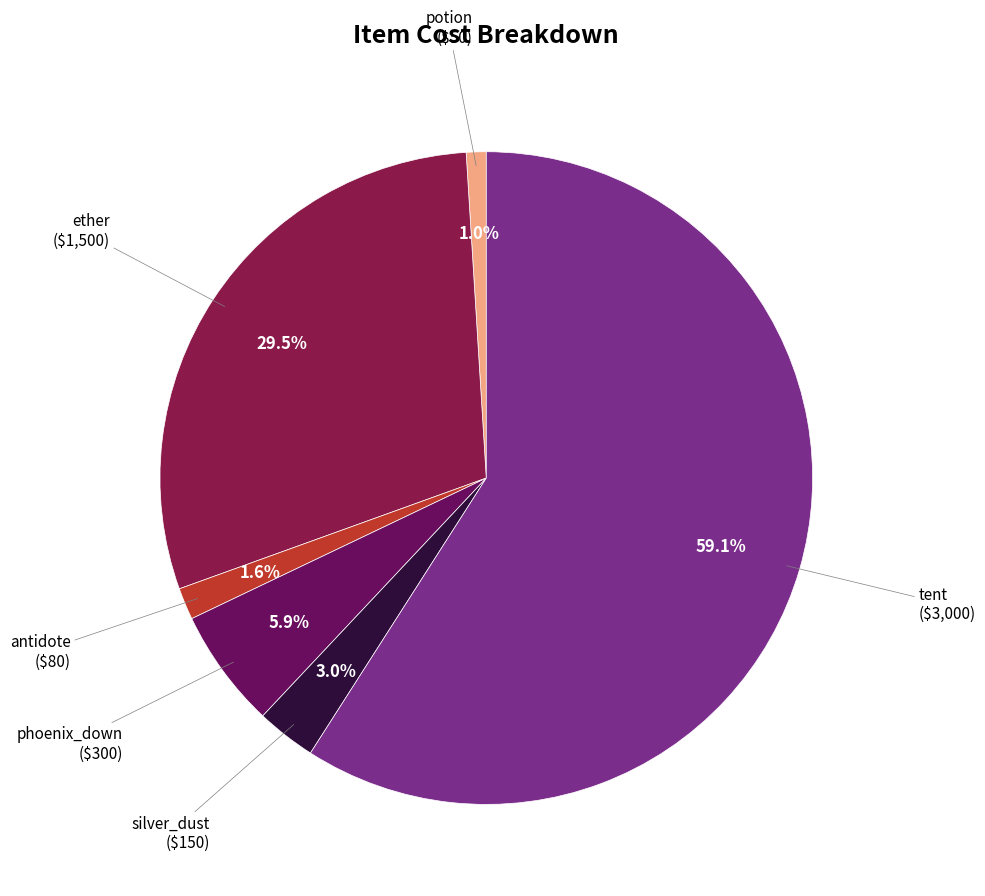

To the nearest percent, what percentage of the pie is antidote?

2%